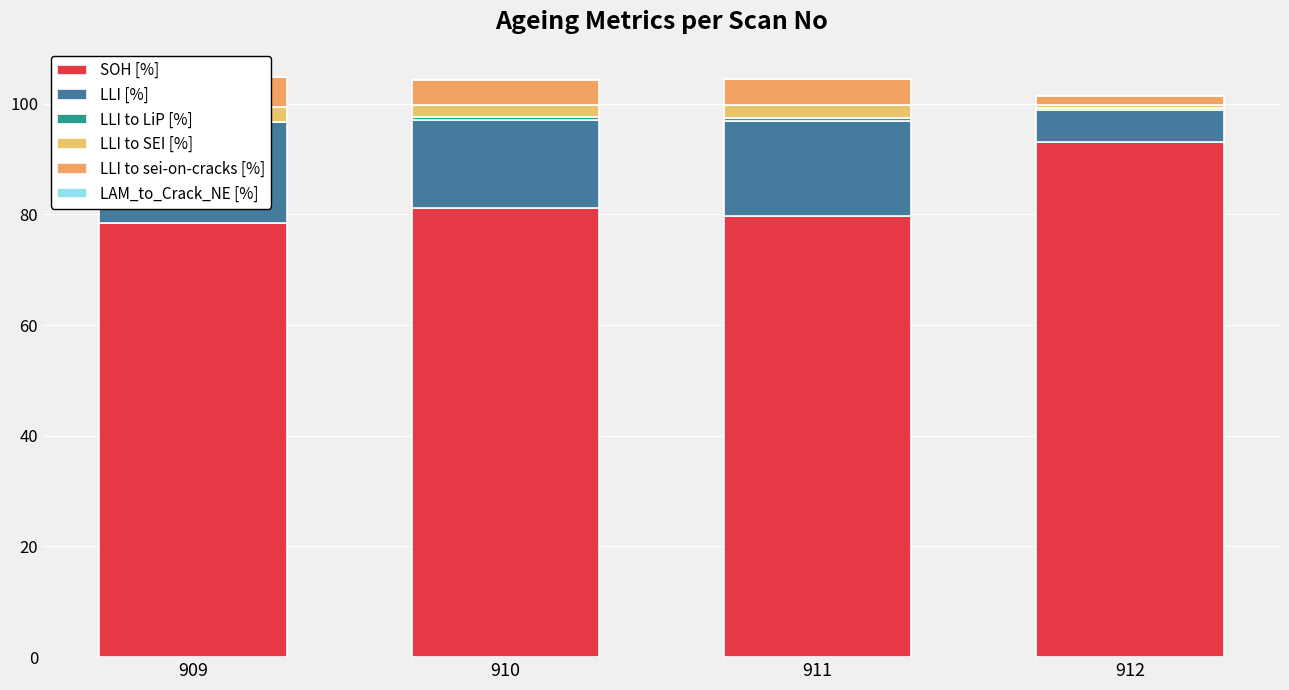

Which has a higher value, 911 or 910?

910